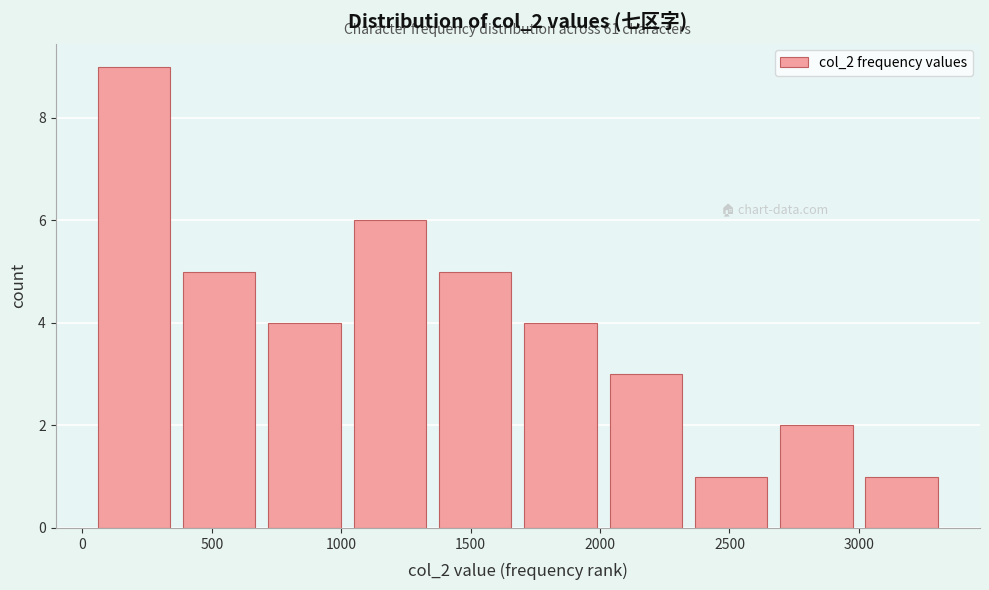

Which range on the x-axis has the tallest bar?

50 to 400